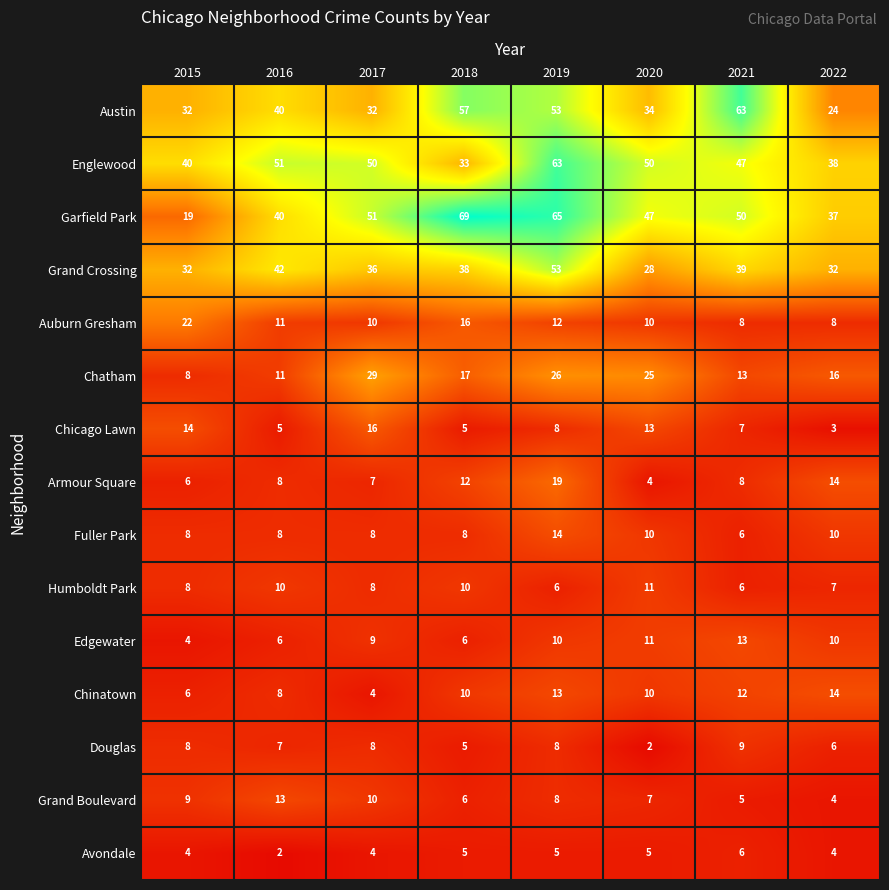

What is the sum of all Avondale values?

35